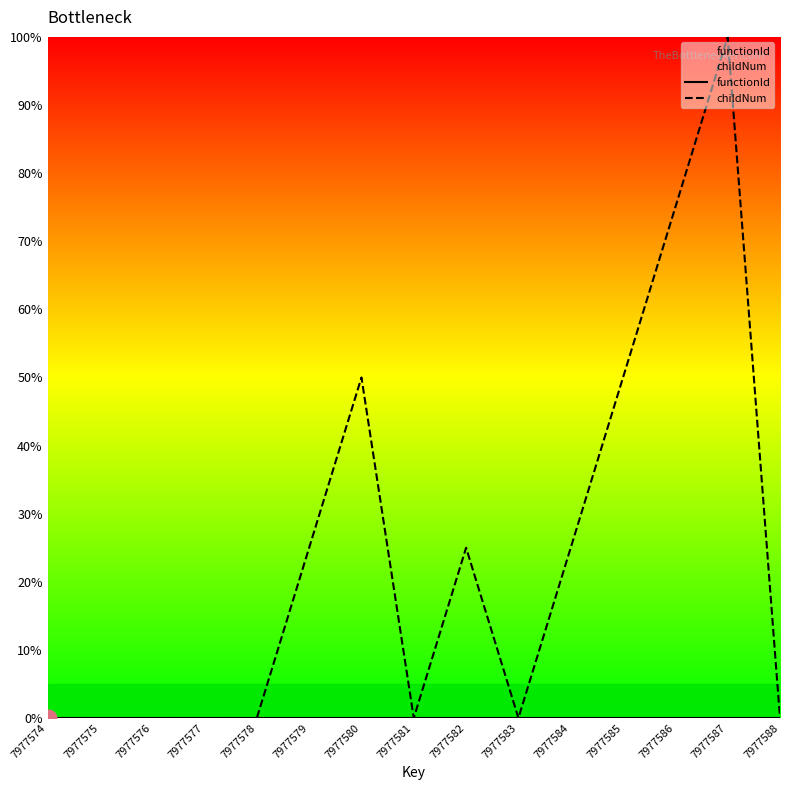

How many values in the childNum series exceed 0?

7